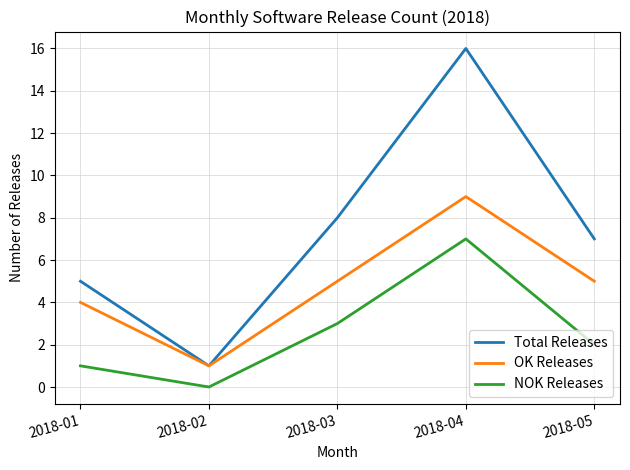

True or false: NOK Releases and OK Releases cross at least once.

False